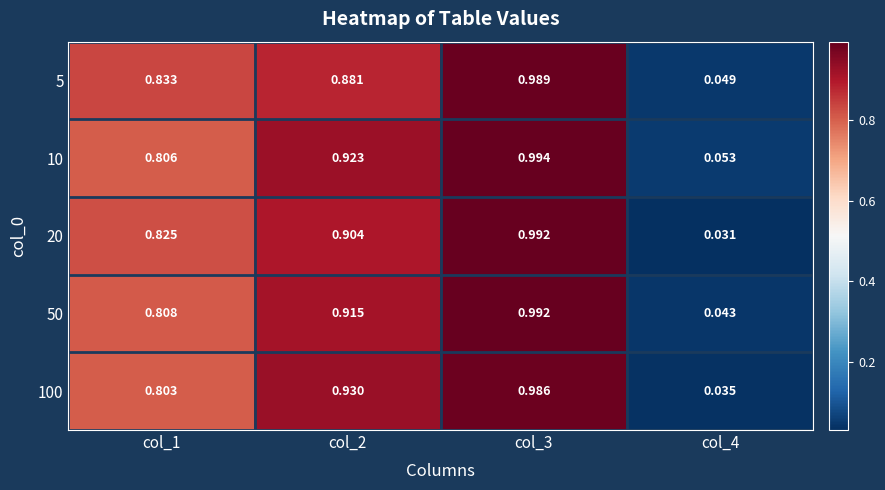

Between col_2 and col_4, which series saw the biggest shift?

100